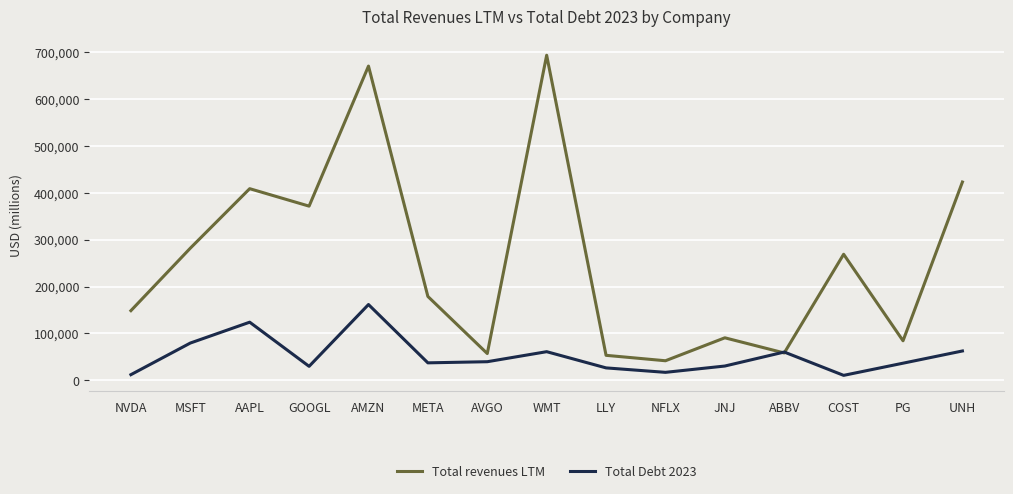

True or false: Total Debt 2023 has a value of 34865 at ABBV.

False